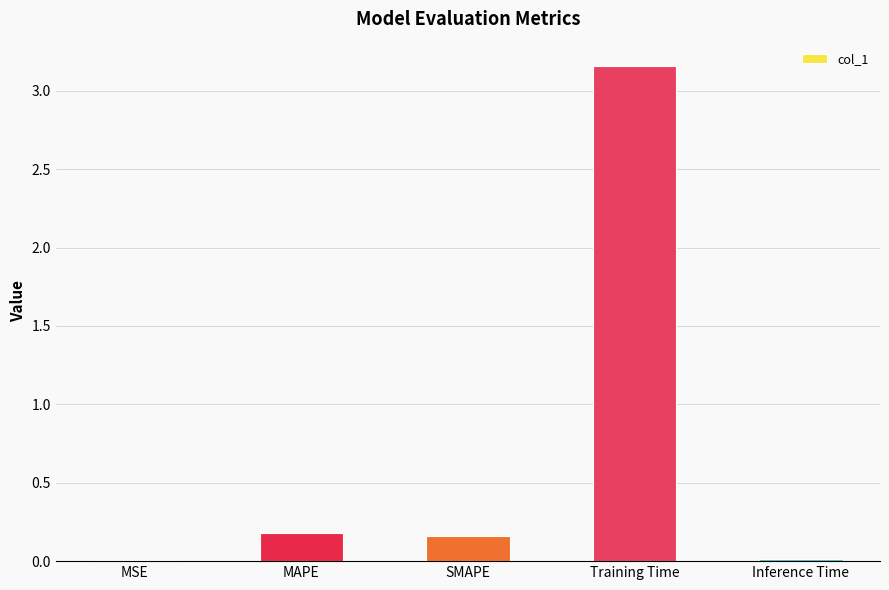

Which has a higher value, SMAPE or Training Time?

Training Time